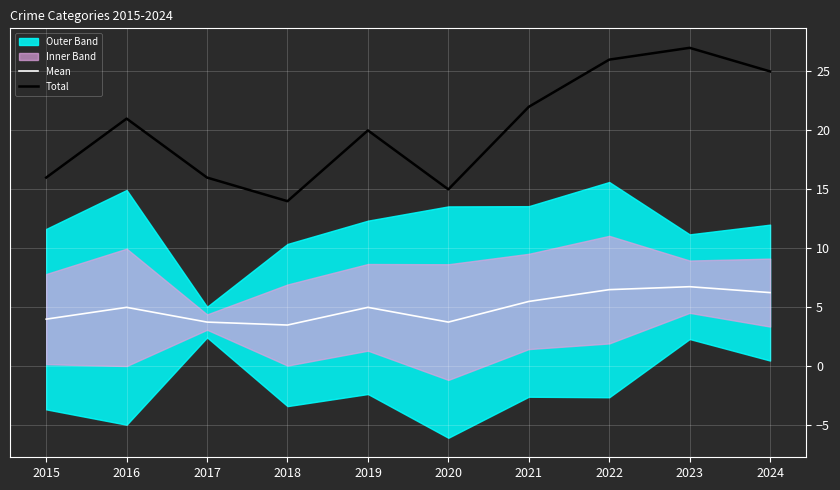

Is the value of Mean at 2016 greater than the value of Total at 2018?

No